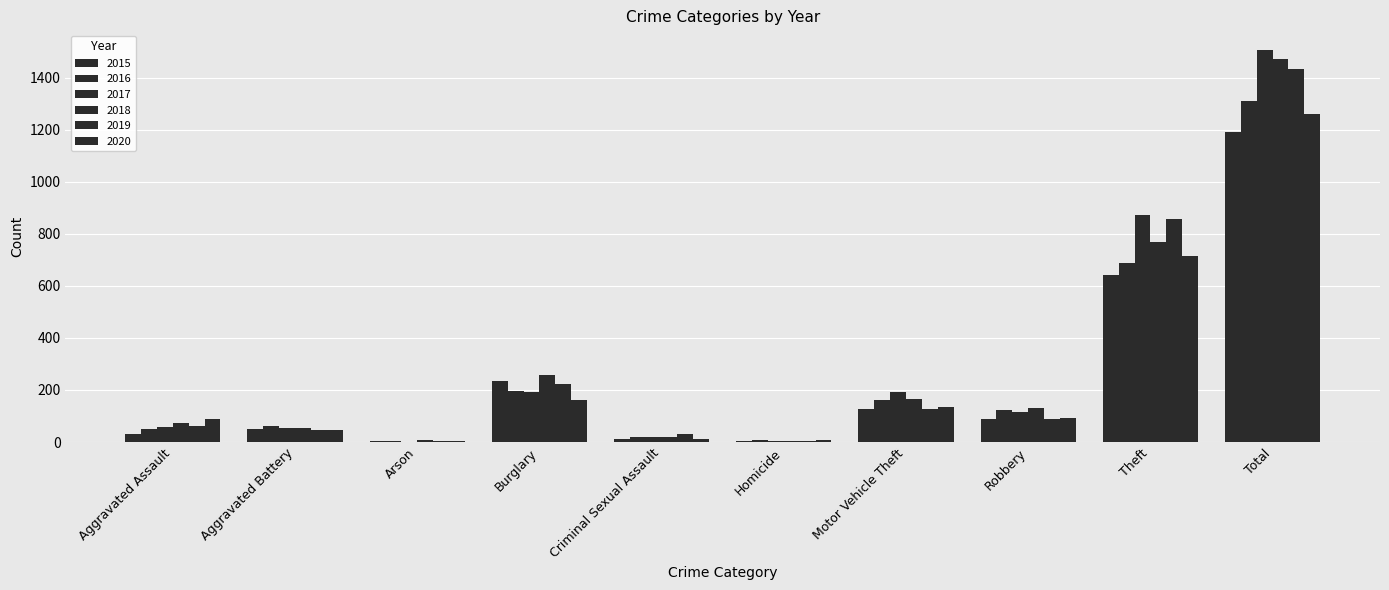

How many series are shown in this chart?

6